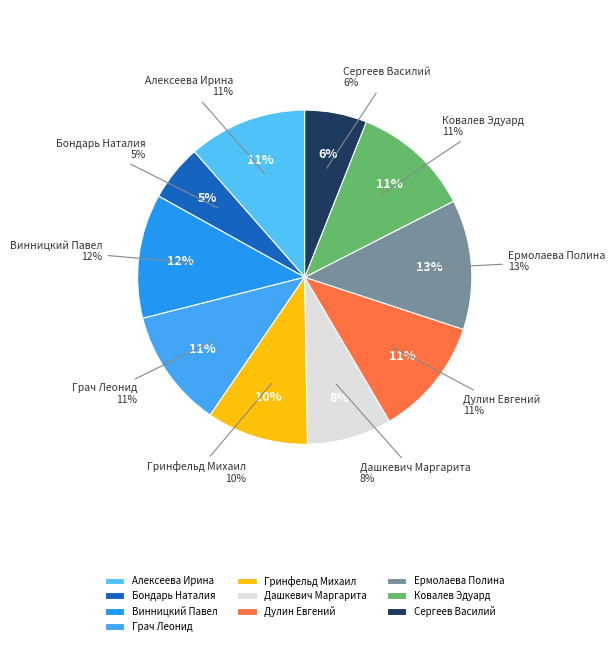

Is it true that Винницкий Павел is 3% of the pie?

False